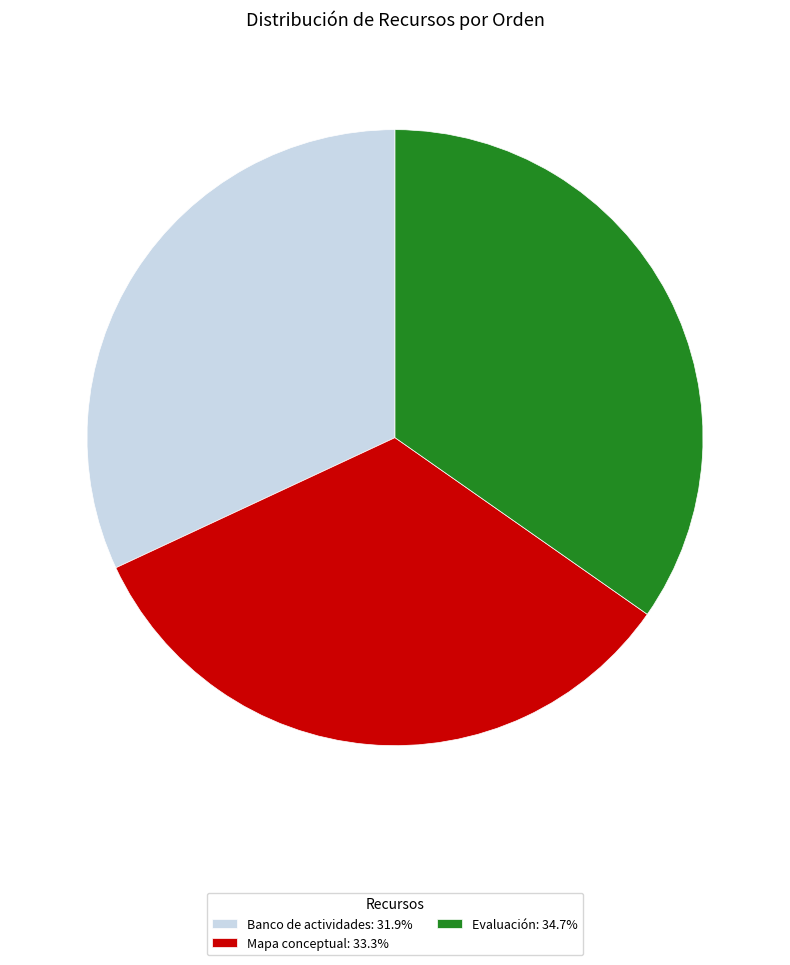

Is Mapa conceptual: 33.3% the majority of the pie?

No